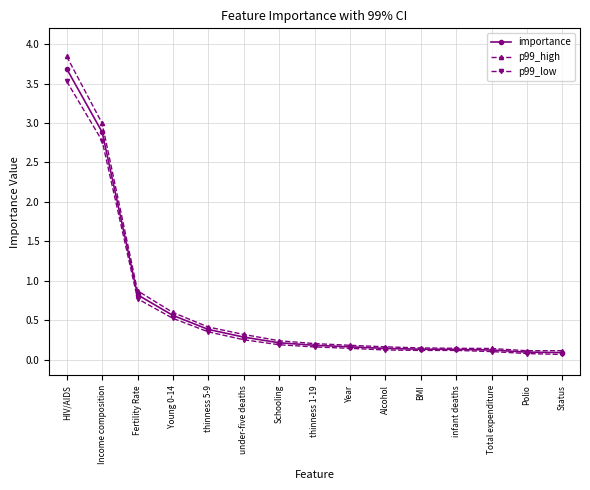

What value does the importance series have at Young 0-14?

0.6